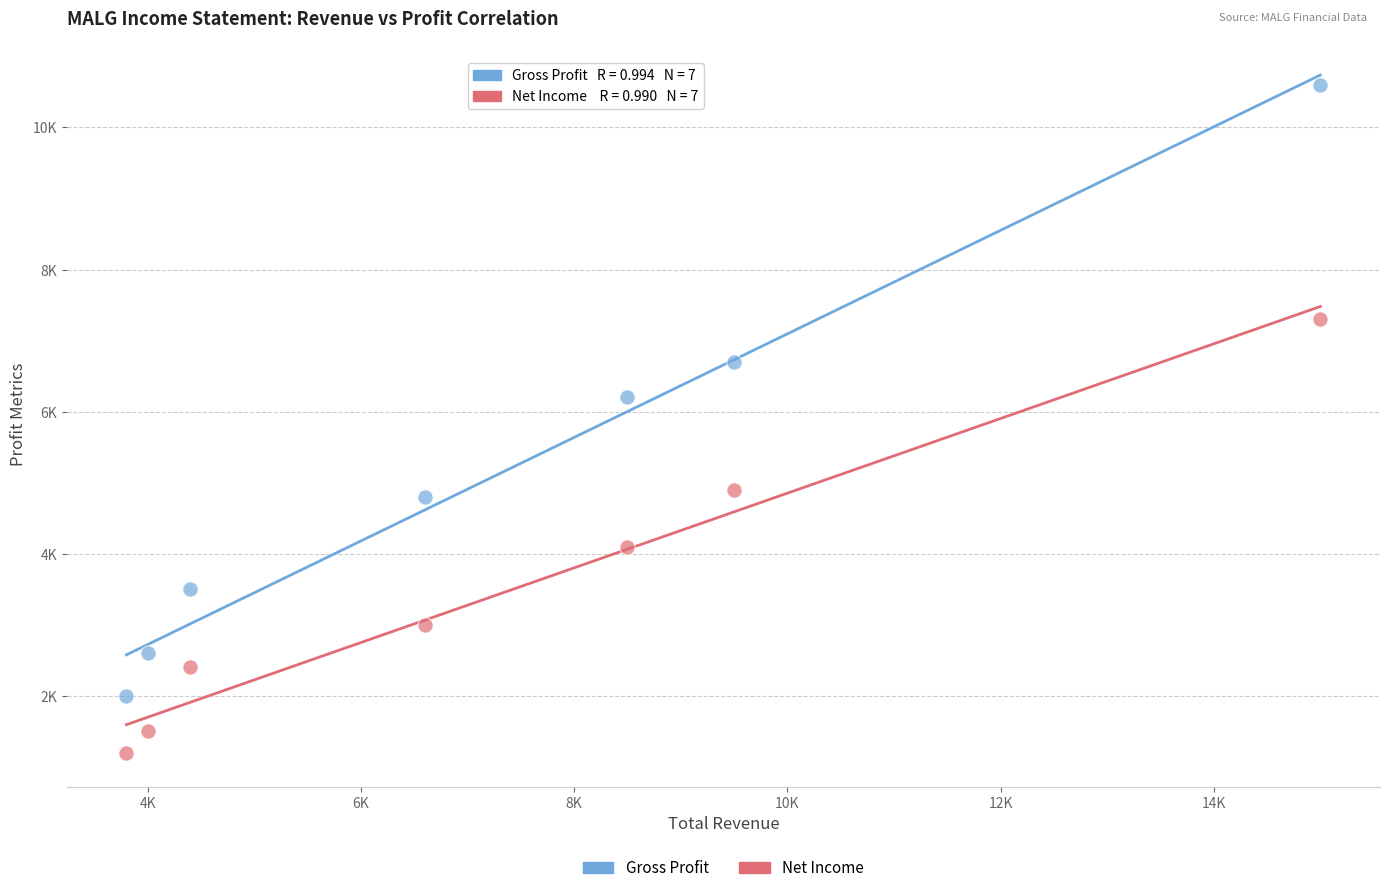

Which series reaches the minimum Y coordinate?

Net Income